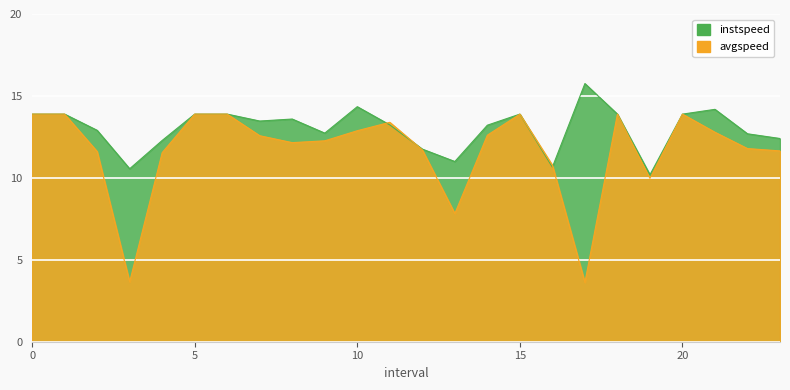

How many distinct data groups are displayed?

2